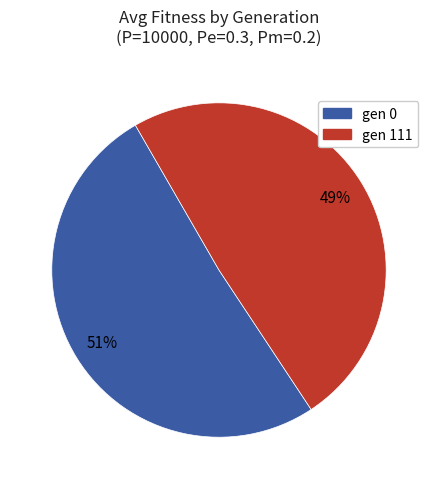

To the nearest percent, what is the difference between the largest and smallest slice percentages?

2%